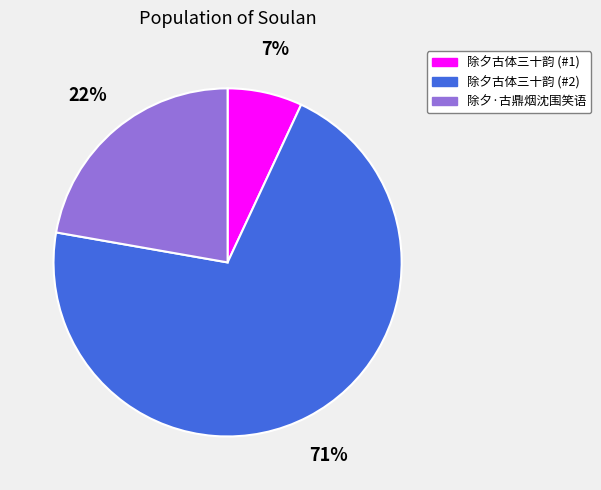

Does any single category account for the majority?

Yes